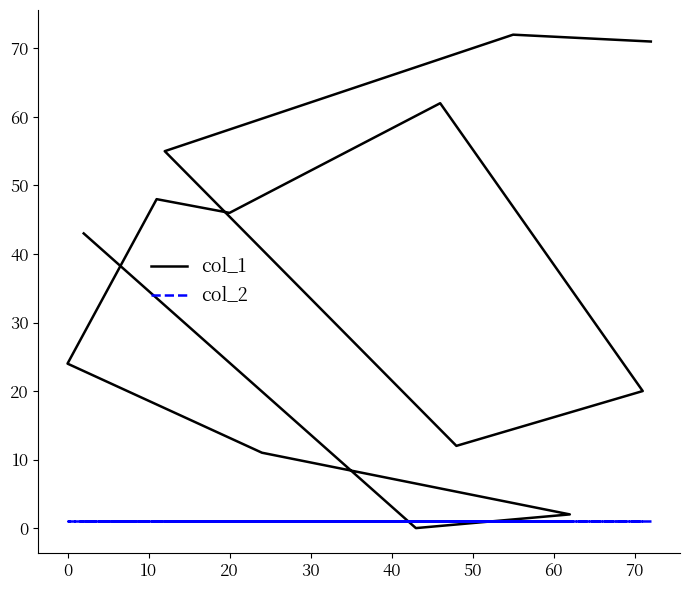

Which series has the largest range (max minus min)?

col_1